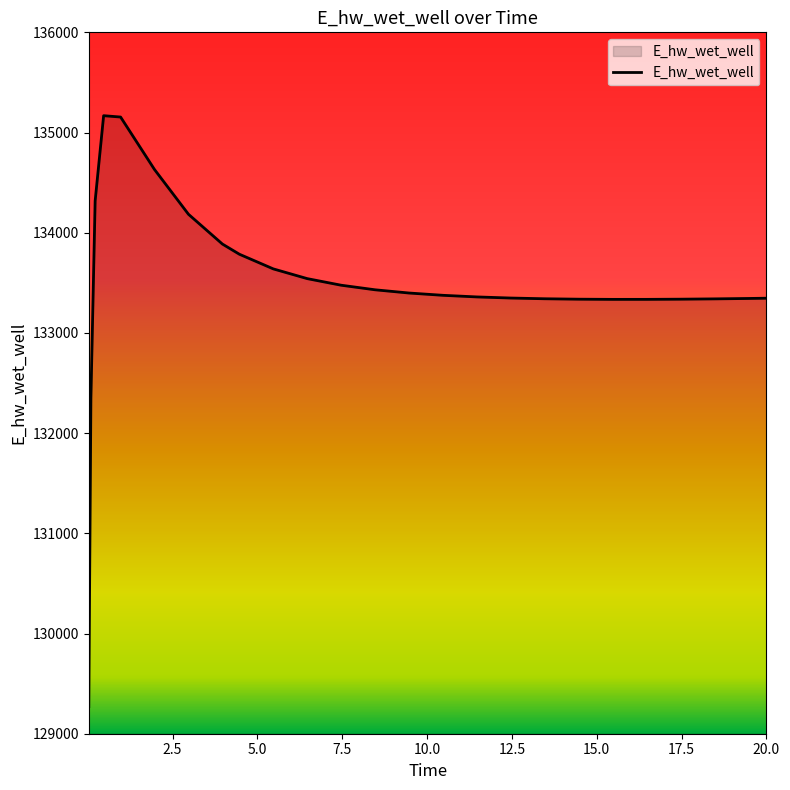

What is the difference between the maximum and minimum values?

5896.8